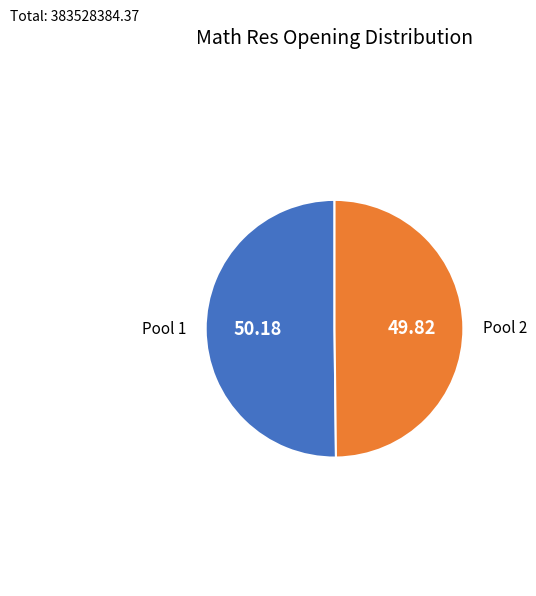

How many slices are in this pie chart?

2